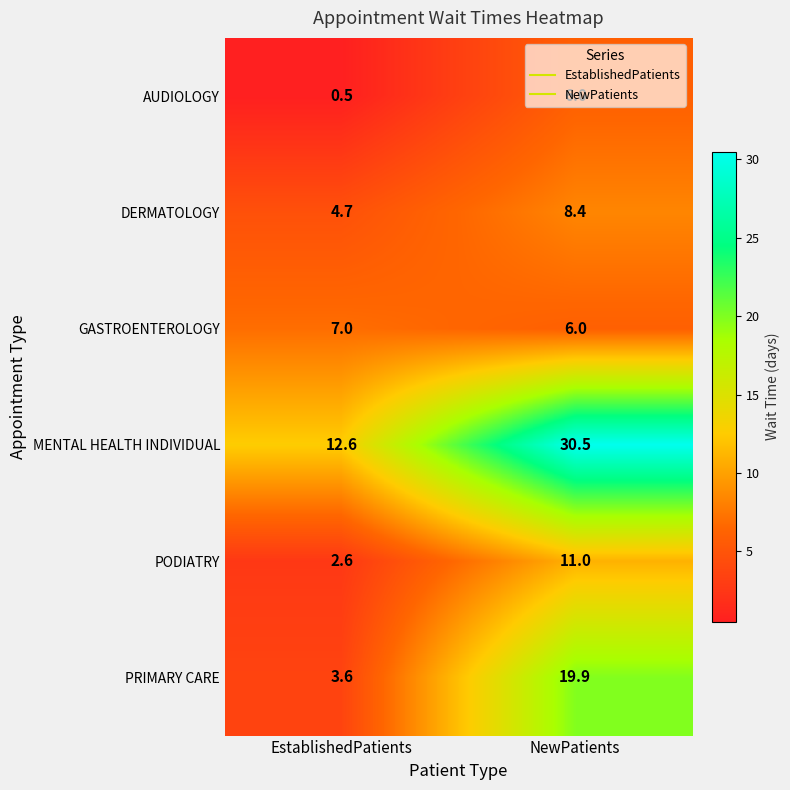

What value does the DERMATOLOGY series have at NewPatients?

8.4